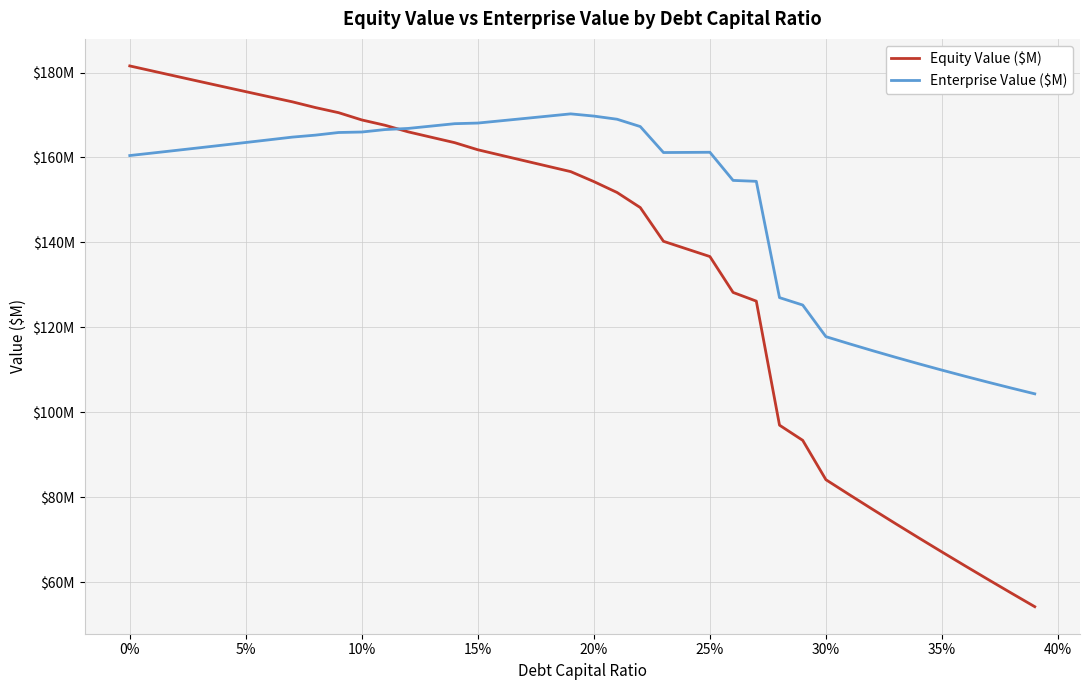

Does the chart have visible grid lines?

Yes